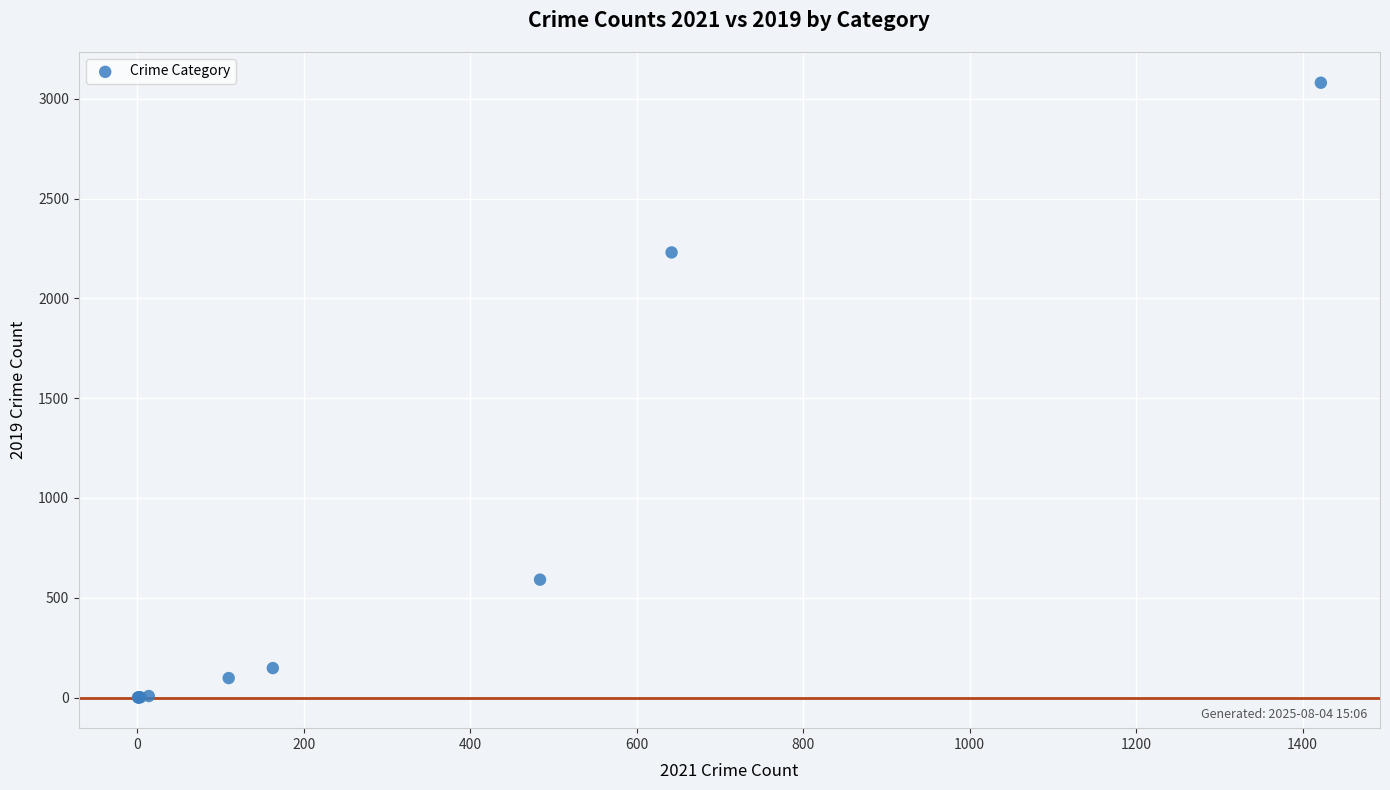

What Y value in the scatter plot is closest to 1540?

2230